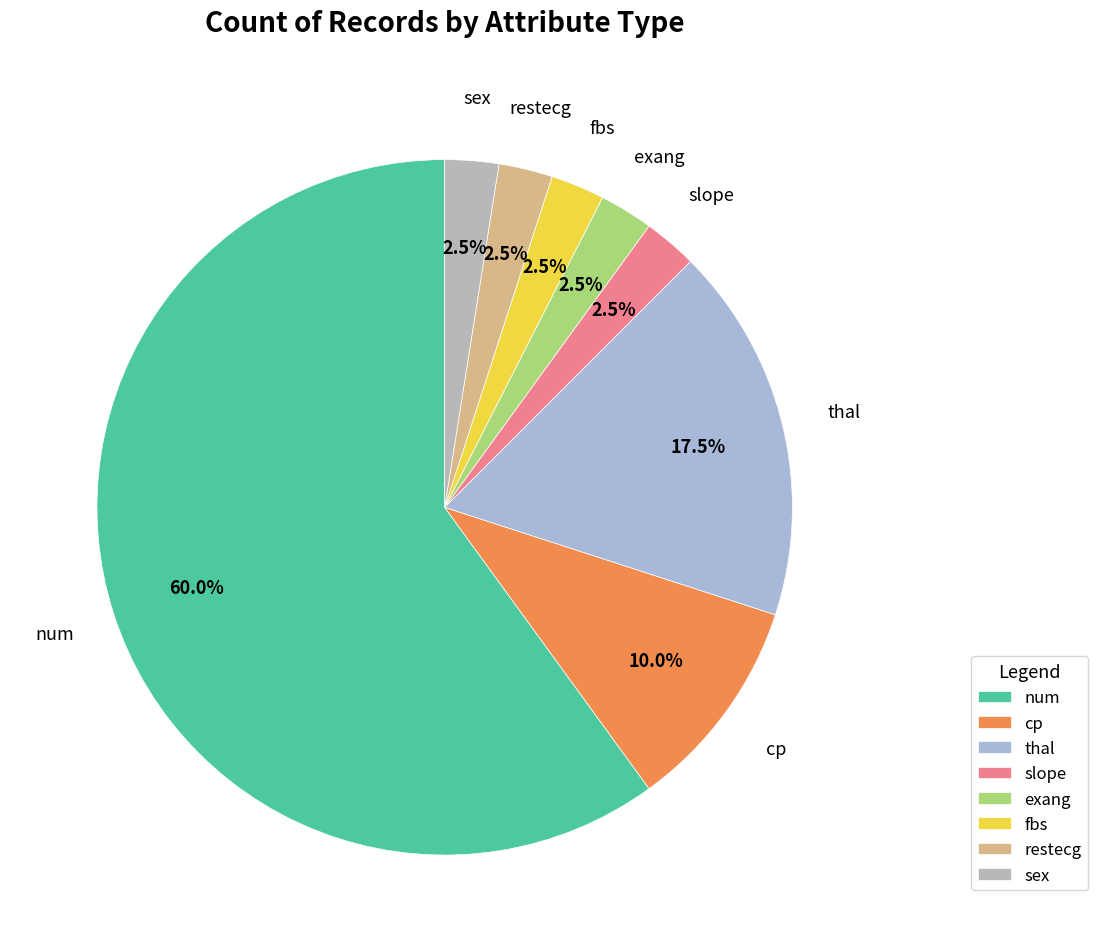

Count the number of slices in the pie.

8